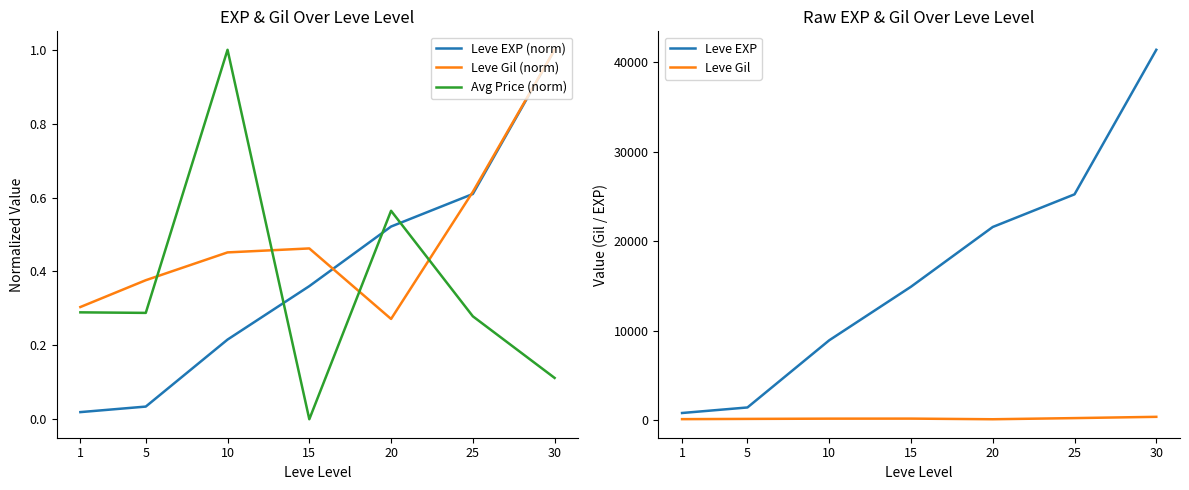

True or false: Leve EXP (norm) and Leve EXP cross at least once.

False